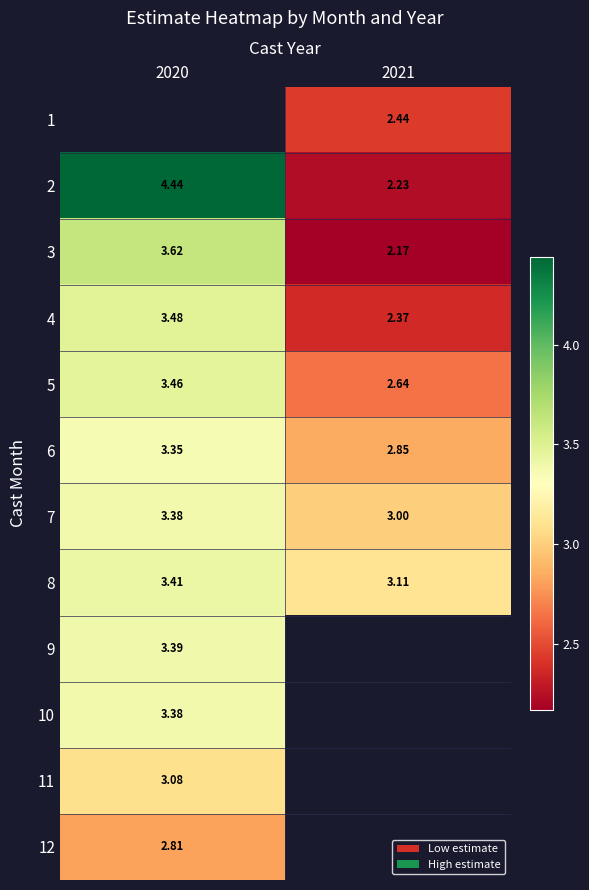

How many data points in 4 are above 3?

1